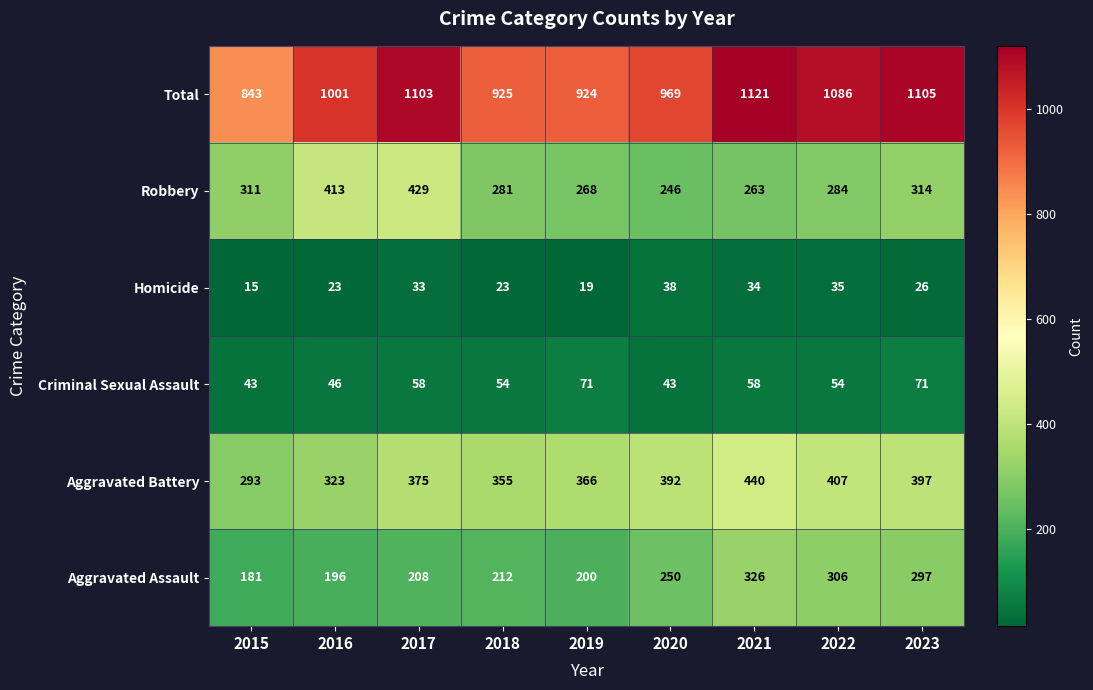

Is it true that Aggravated Battery equals 440 at 2021?

True